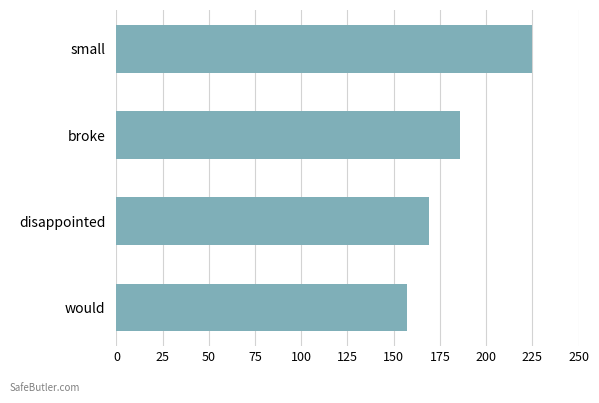

What is the difference between the maximum and minimum values?

68